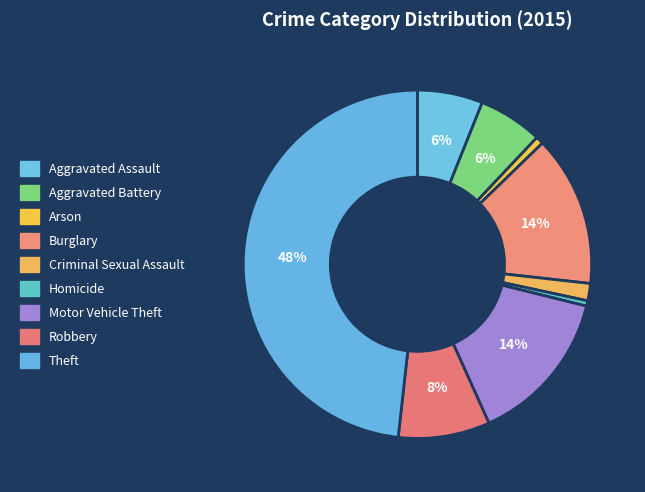

Rank the categories by value from lowest to highest.

Homicide, Arson, Criminal Sexual Assault, Aggravated Battery, Aggravated Assault, Robbery, Burglary, Motor Vehicle Theft, Theft